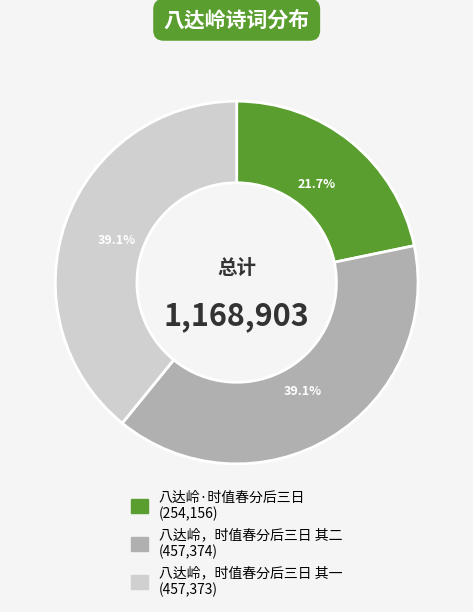

Approximately how many times larger is the value at 八达岭·时值春分后三日 compared to 八达岭，时值春分后三日 其二?

0.6